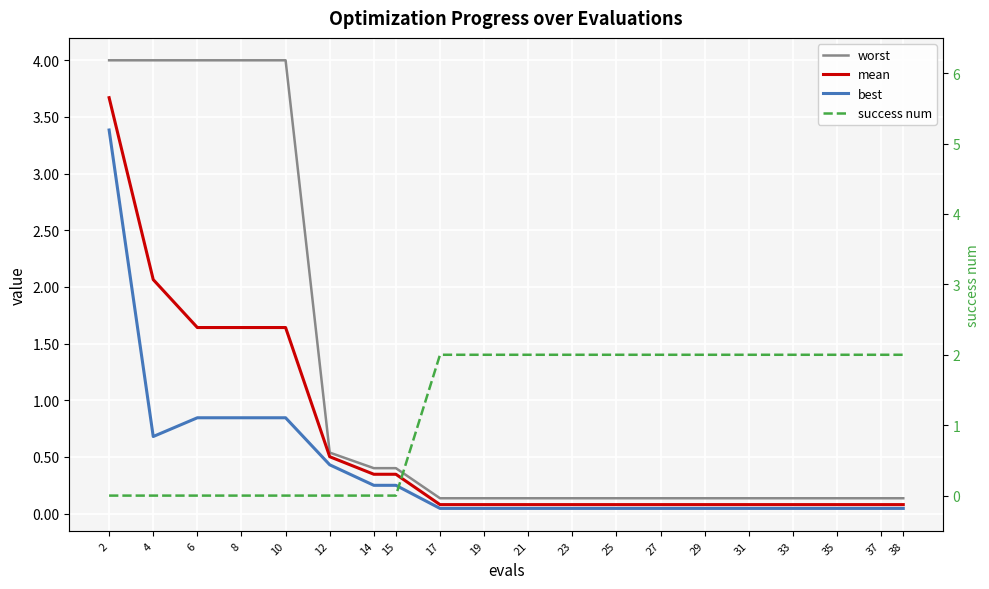

The value of best at 33 is 0.0. True or false?

False